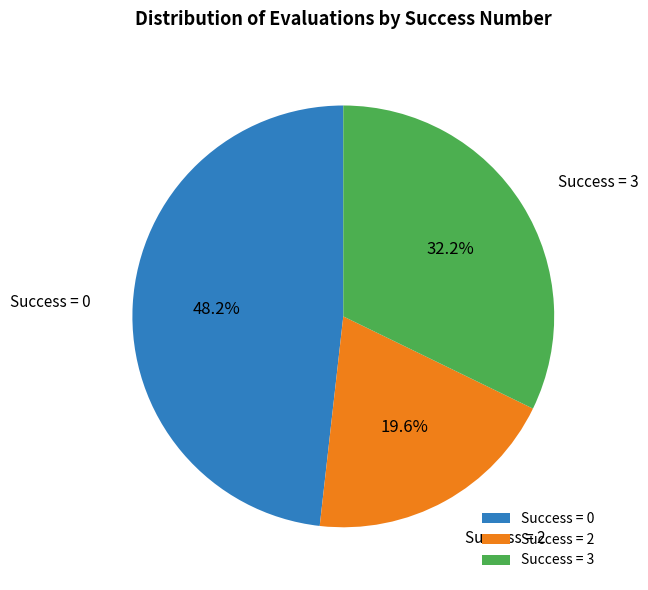

What percentage do Success = 2 and Success = 0 together represent?

67.8%